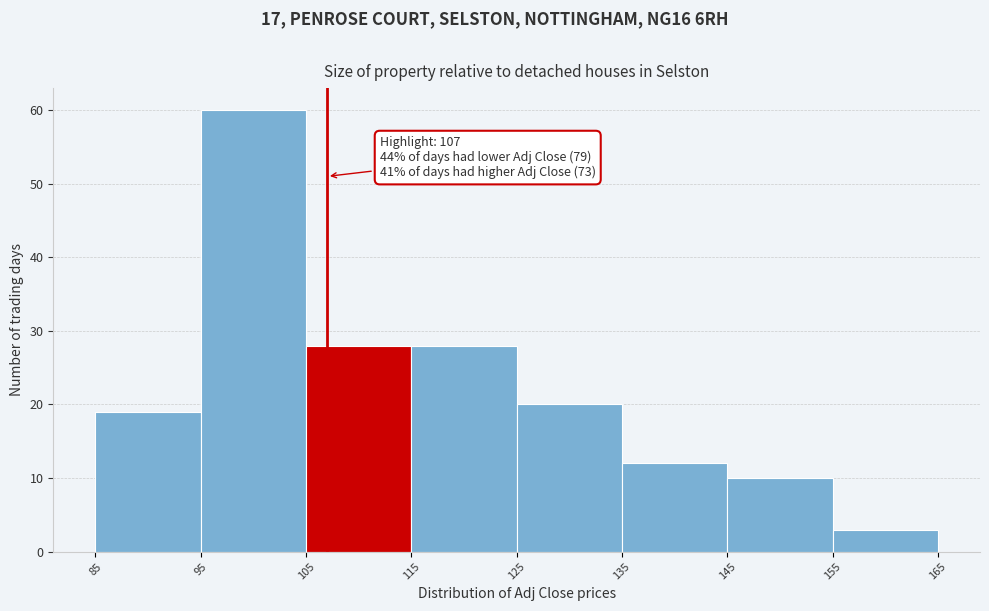

Which range on the x-axis has the tallest bar?

95 to 105